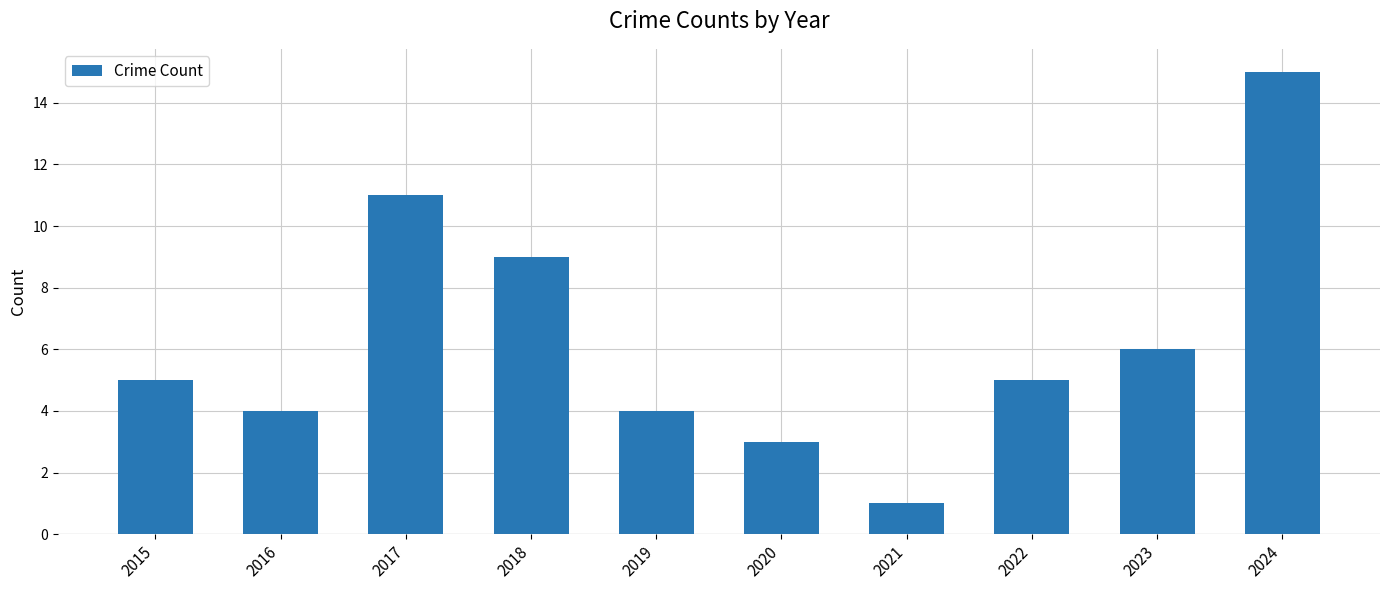

At which category does the chart reach its peak across all series?

2024